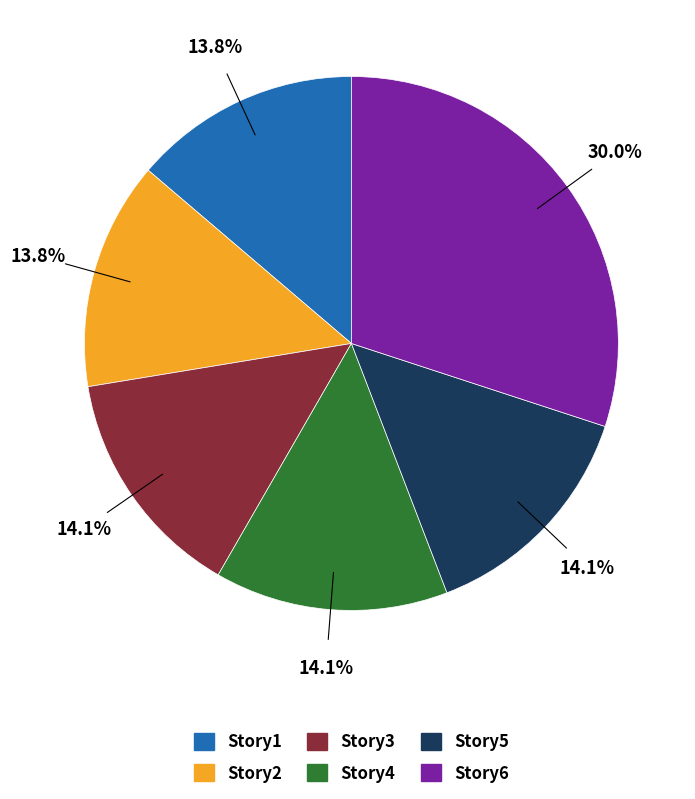

What percentage is NOT represented by Story6?

70.0%